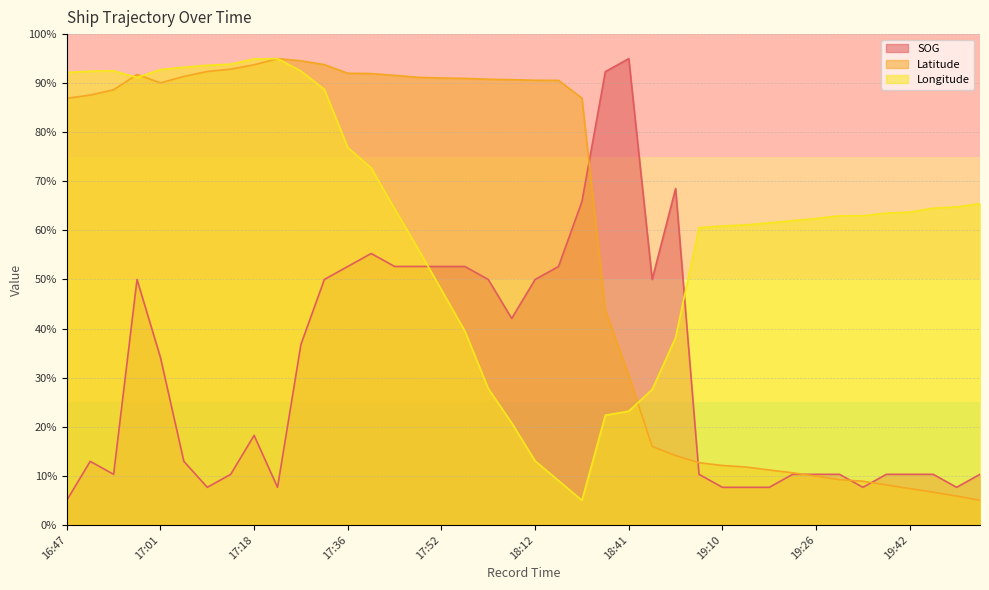

Reading left to right, extract all data points from this chart.

SOG: 5.0	12.9	10.3	50.0	34.1	12.9	7.6	10.3	18.2	7.6	36.8	50.0	52.6	55.3	52.6	52.6	52.6	52.6	50.0	42.1	50.0	52.6	65.9	92.4	95.0	50.0	68.5	10.3	7.6	7.6	7.6	10.3	10.3	10.3	7.6	10.3	10.3	10.3	7.6	10.3
Latitude: 86.9	87.6	88.6	91.8	90.1	91.4	92.4	92.9	93.7	95.0	94.6	93.8	92.0	92.0	91.6	91.2	91.1	91.0	90.8	90.7	90.6	90.6	86.9	43.7	30.4	16.0	14.1	12.7	12.1	11.8	11.2	10.6	9.9	9.2	8.9	8.1	7.4	6.7	5.9	5.0
Longitude: 92.2	92.4	92.5	91.1	92.8	93.3	93.6	93.9	94.9	95.0	92.5	88.7	76.9	72.7	64.4	56.3	47.9	39.5	27.8	20.8	13.0	9.0	5.0	22.3	23.2	27.6	38.2	60.6	60.9	61.1	61.5	62.0	62.4	63.0	63.0	63.5	63.7	64.5	64.8	65.4